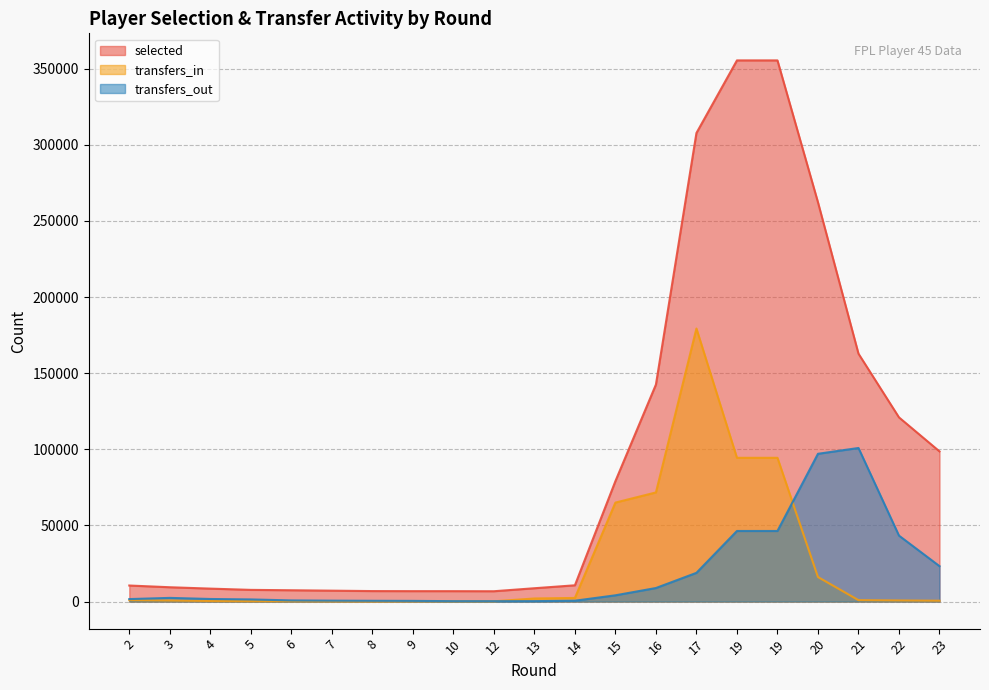

What is the highest value of the selected series?

355384